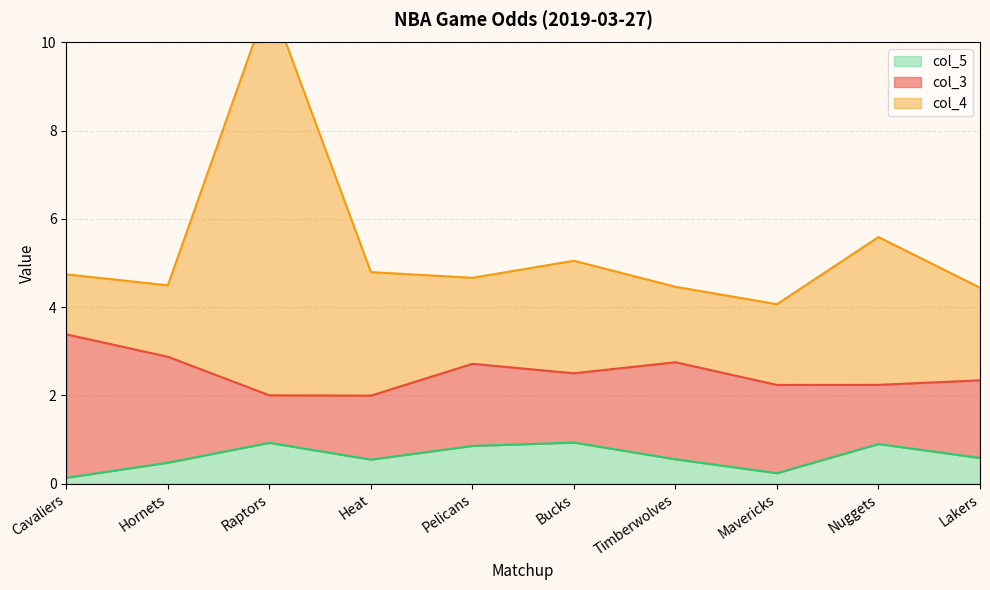

True or false: col_5 and col_4 intersect in this chart.

False